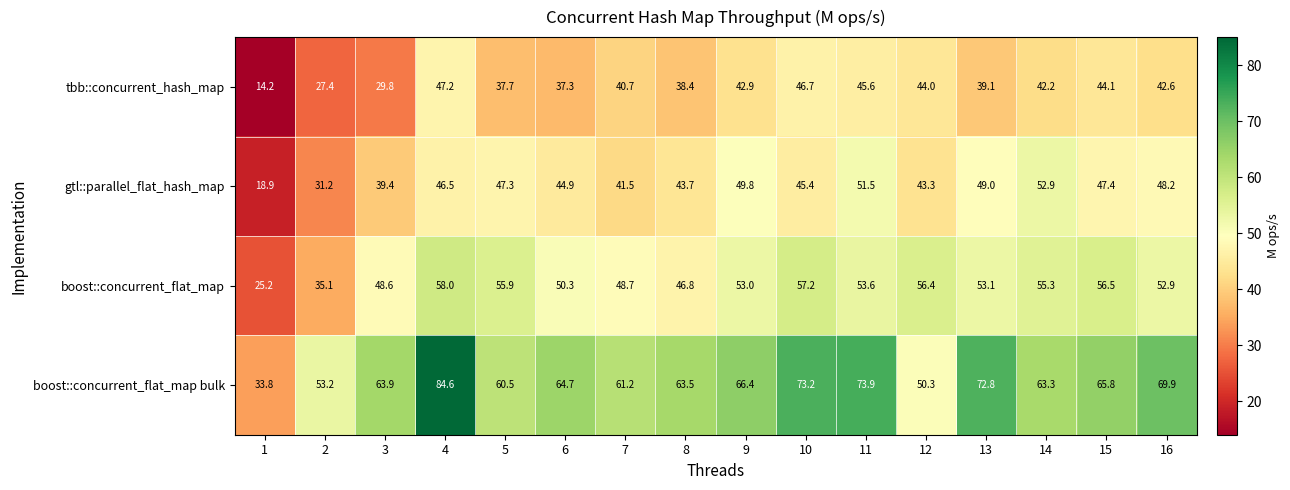

What is the total value across all series at 16?

213.6